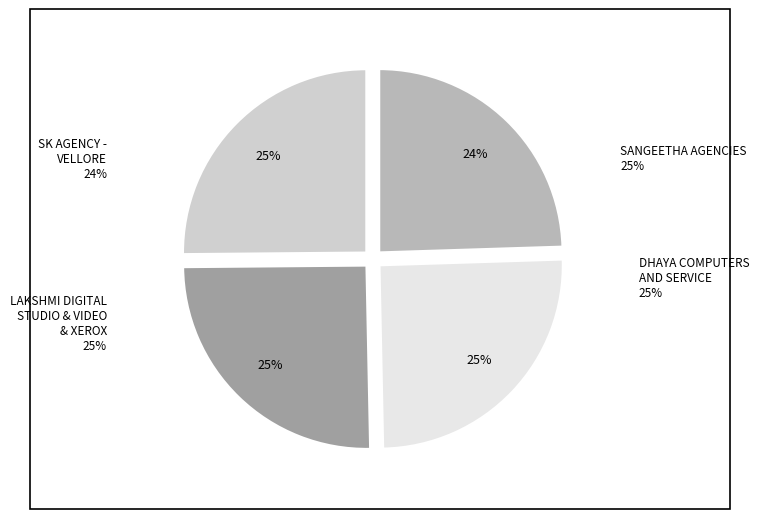

Is there any slice that represents more than half of the pie?

No